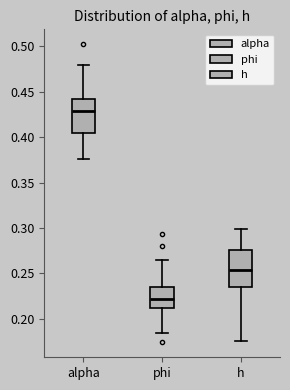

Which box has the highest median line?

alpha